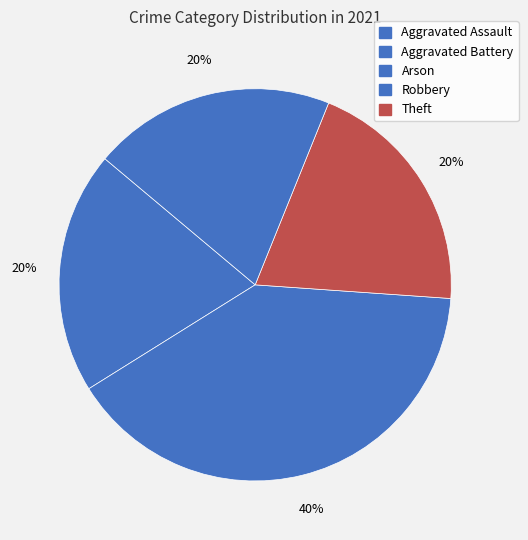

How many segments does this pie chart have?

4